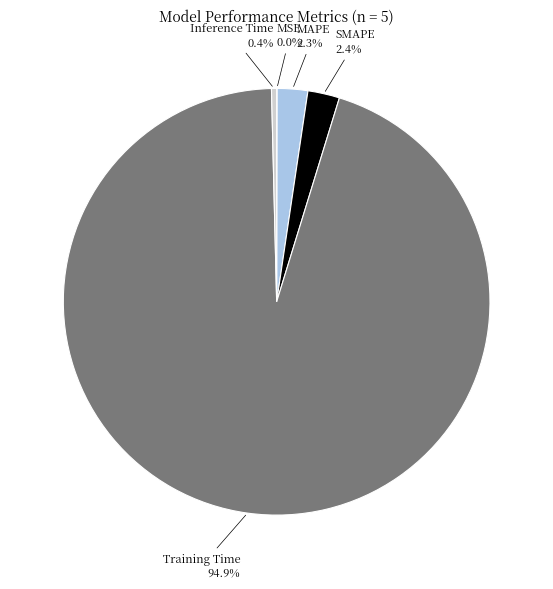

Which slice represents more than half of the pie?

Training Time